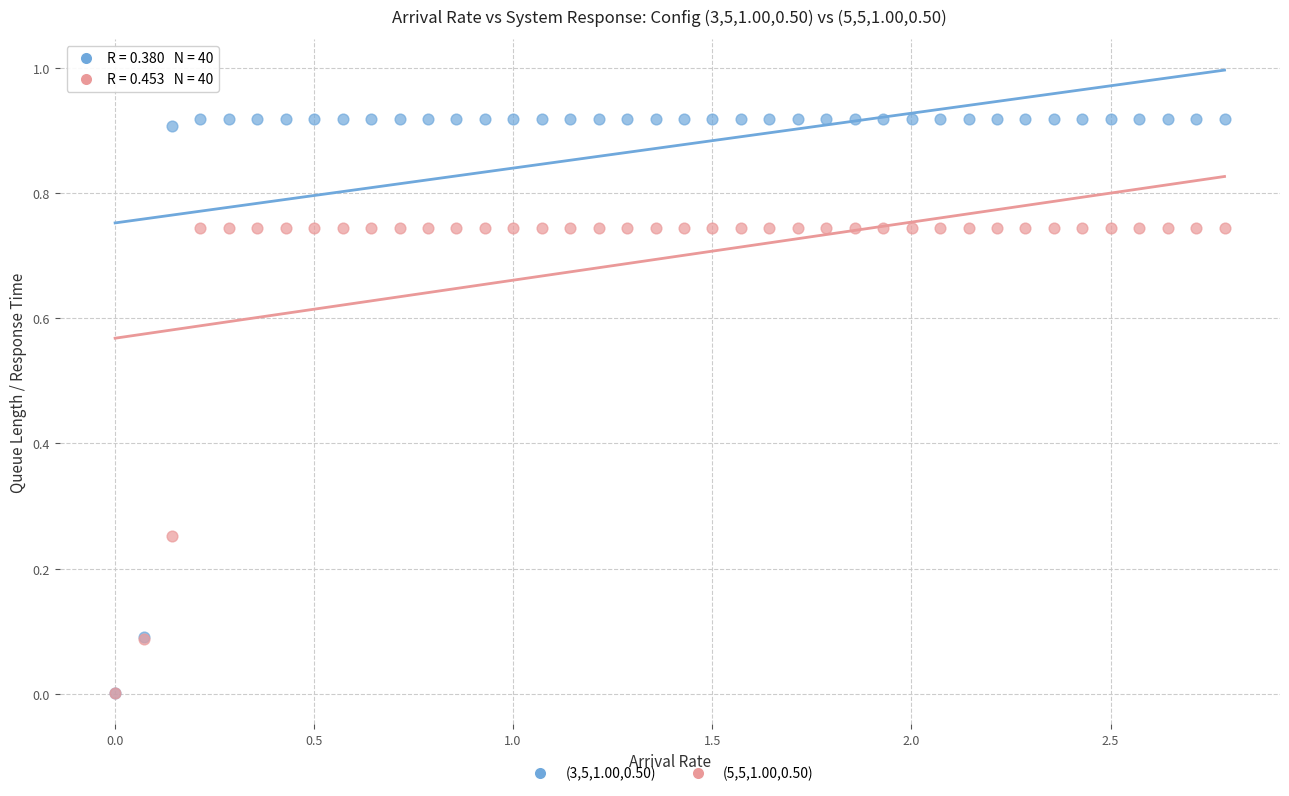

What are all the series names shown in the legend?

(3,5,1.00,0.50), (5,5,1.00,0.50)